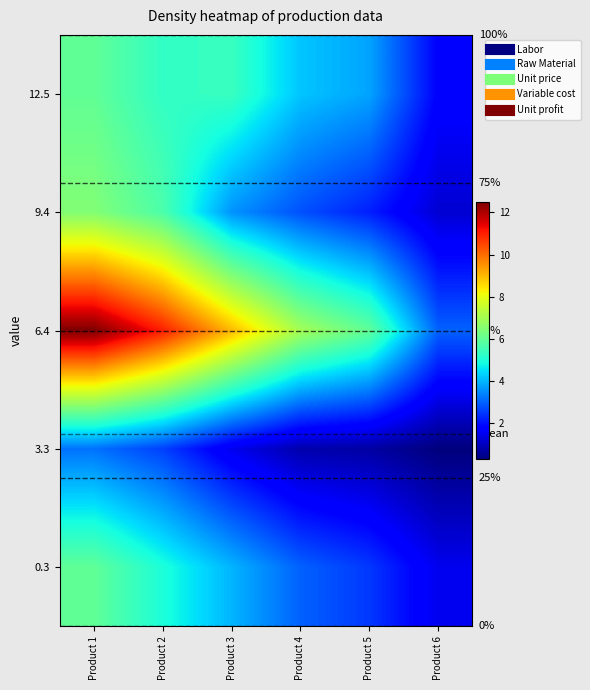

The 3.3 series shows 1.0 at Product 1. True or false?

False